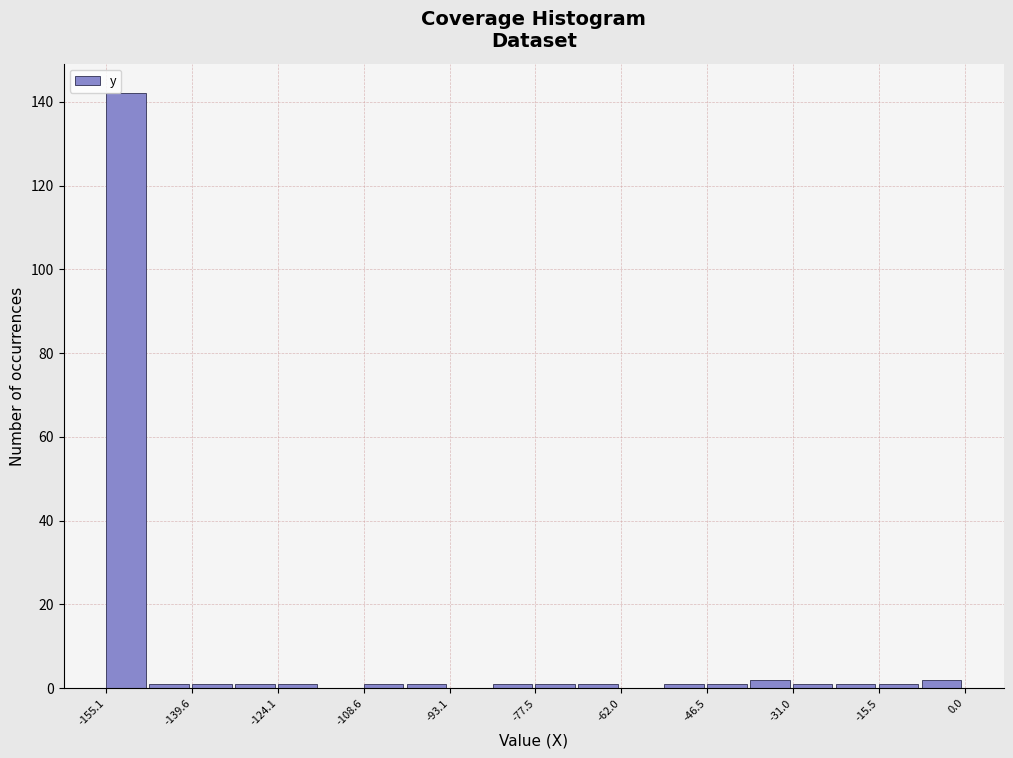

Around what value on the x-axis is the tallest bar? Give the approximate position of its centre, as read against the axis.

-152